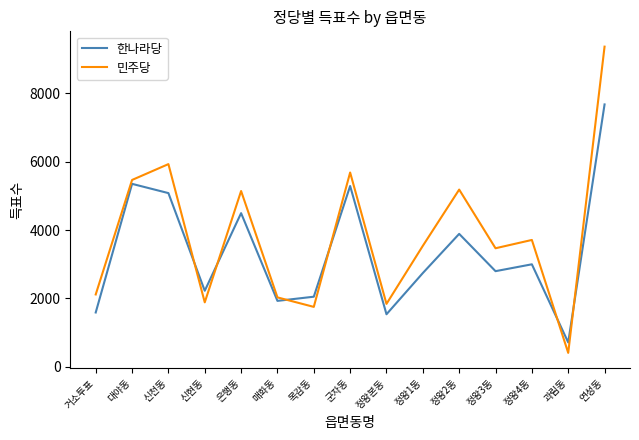

The 민주당 series shows 1749 at 목감동. True or false?

True